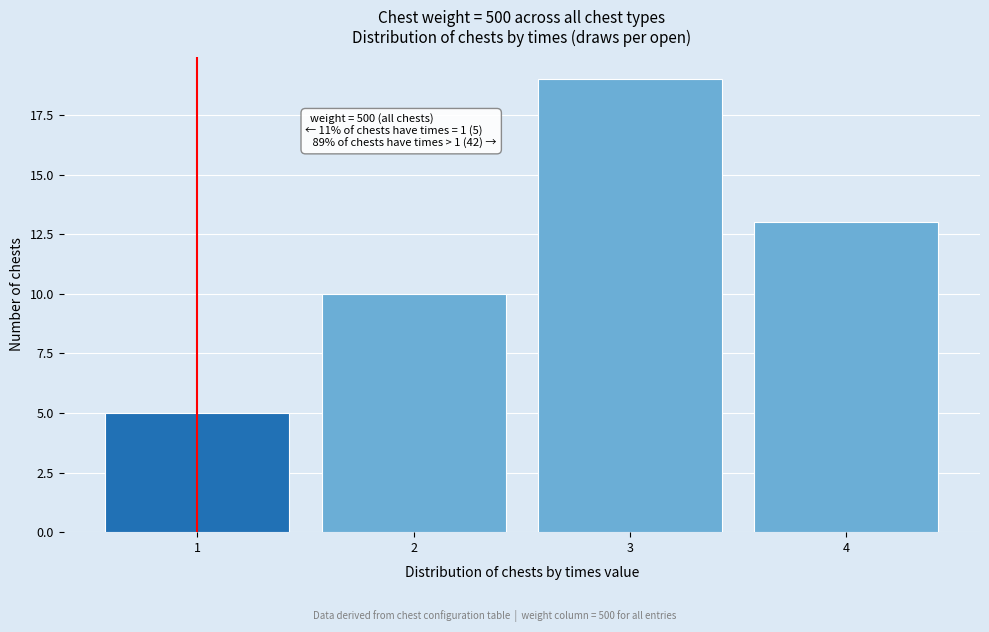

Over which range of the x-axis is the bar tallest?

2.5 to 3.5